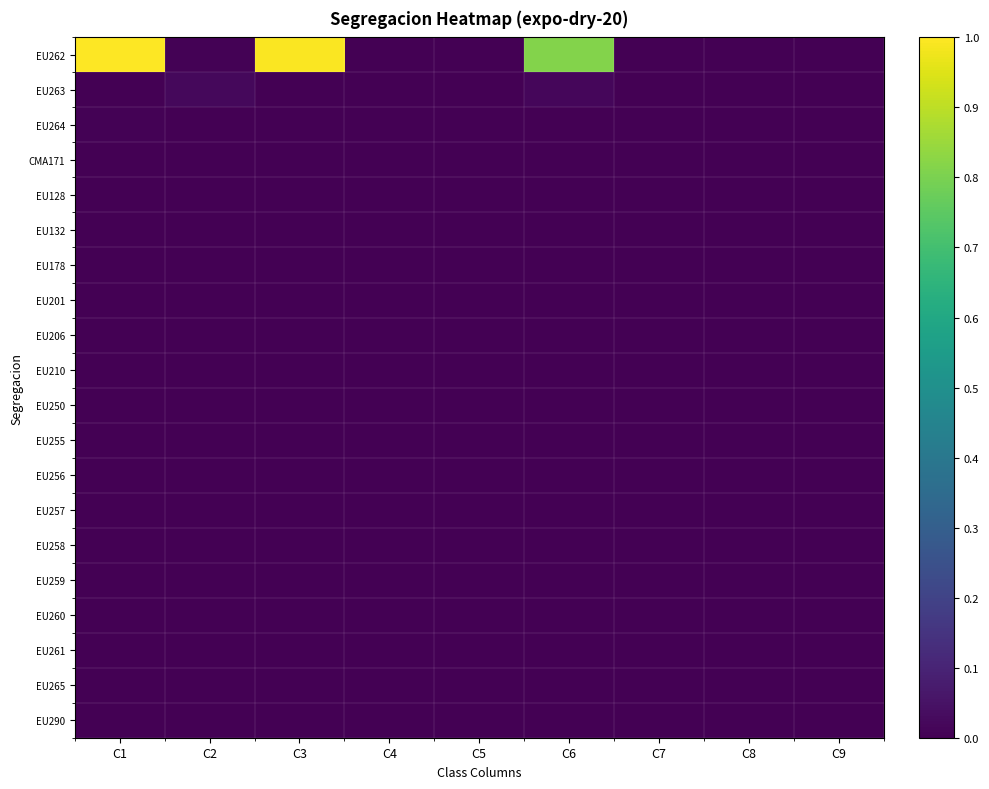

Count the number of categories in the chart.

9